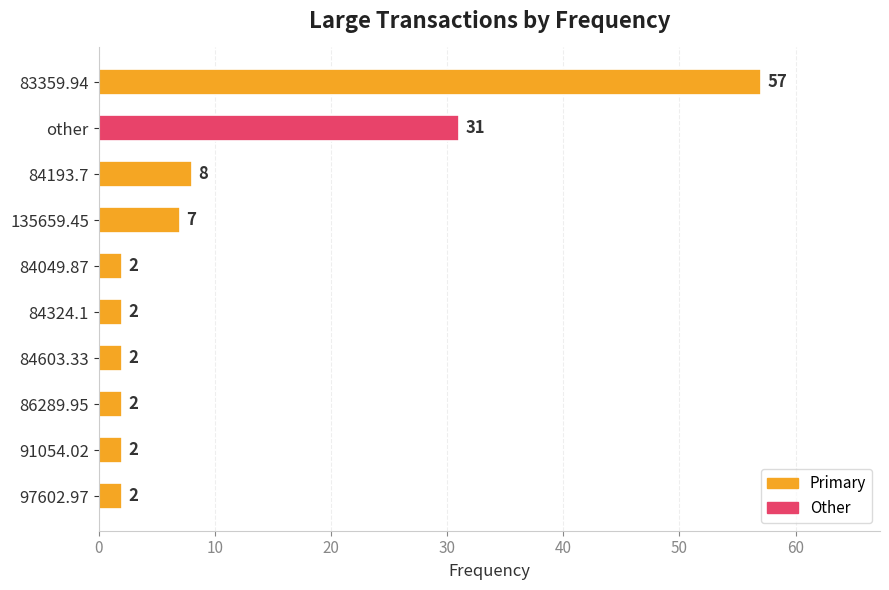

What is the value of the 9th bar from the top?

2